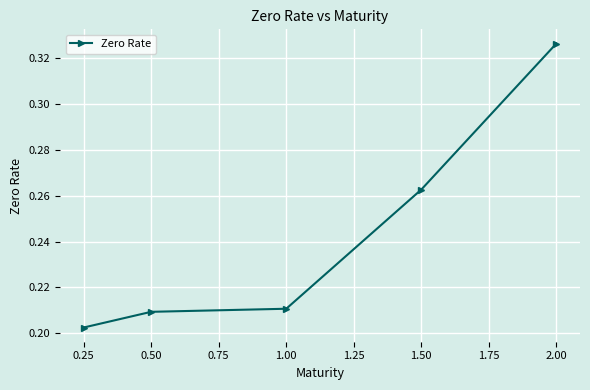

What is the label of the 3rd point from the left?

1.00